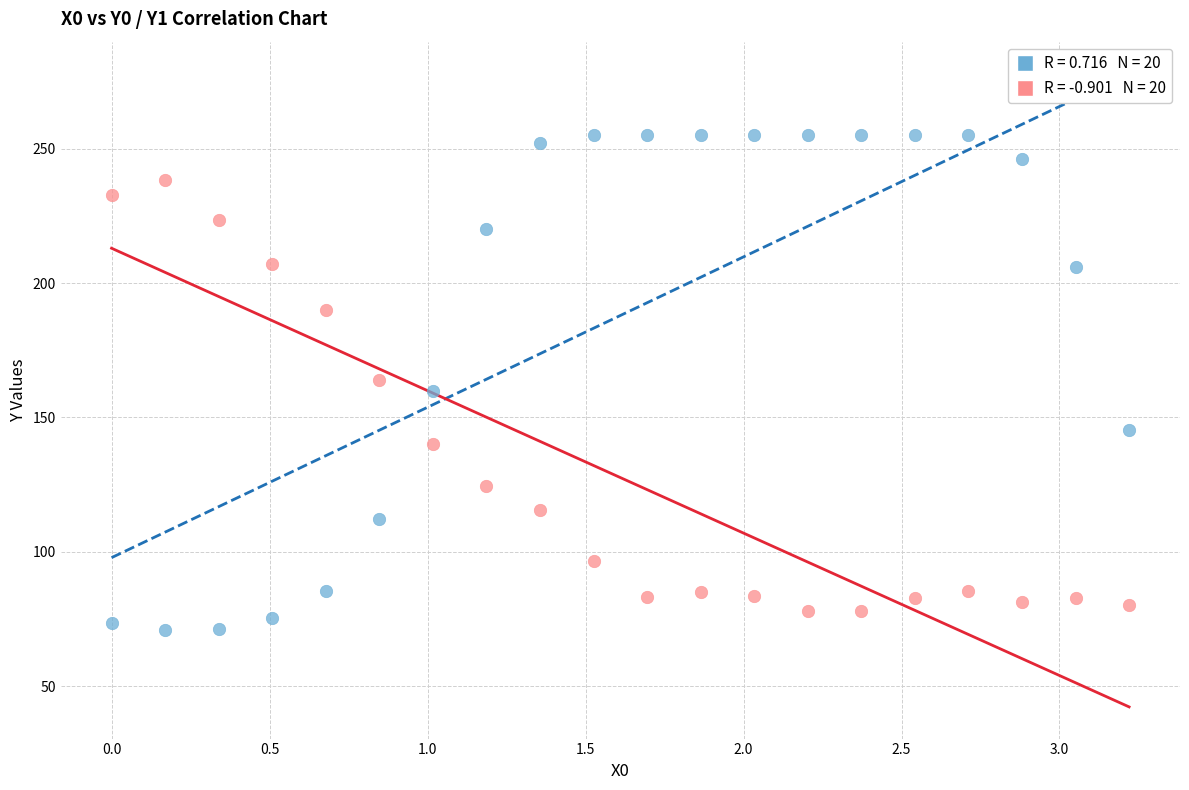

Across all data points, what is the range of X values (max minus min)?

3.2